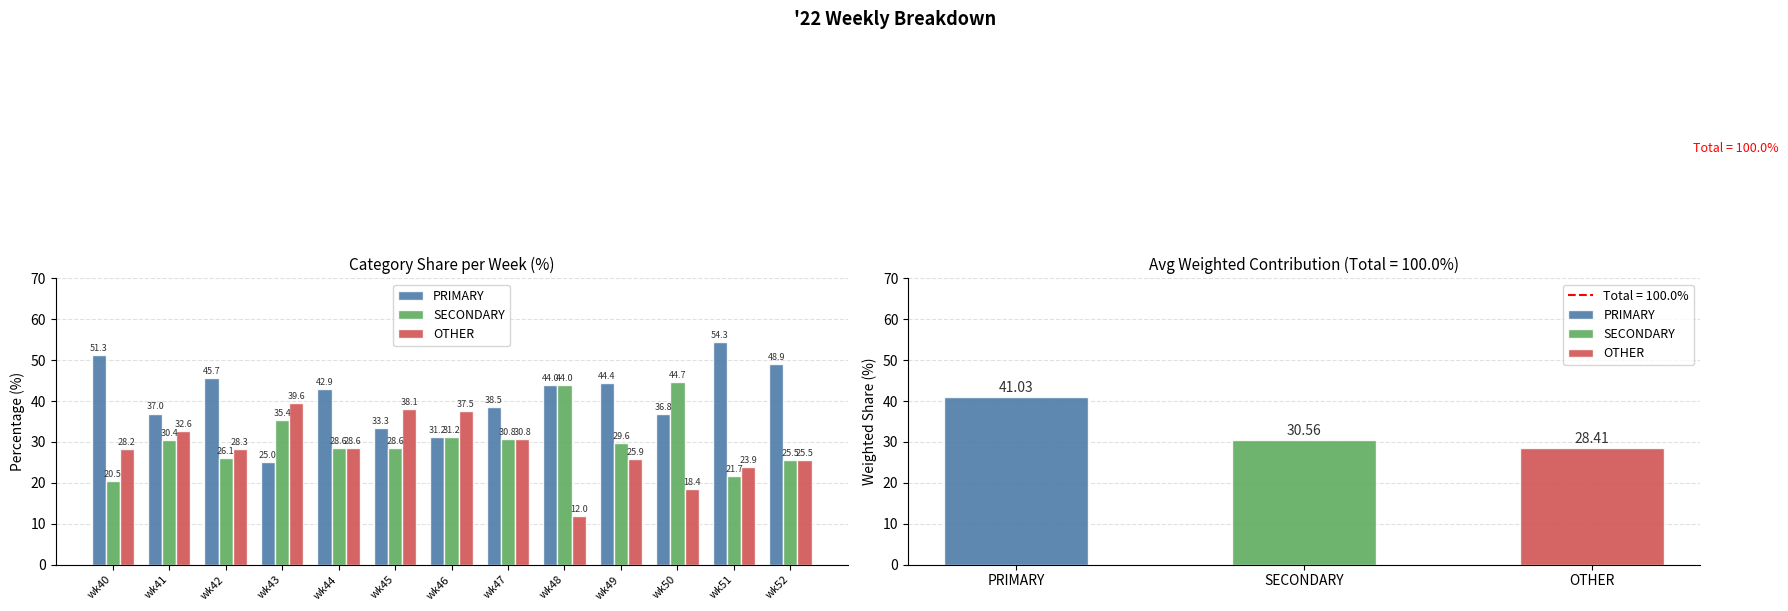

What is the value of the OTHER bar at the 13th from the left?

25.5